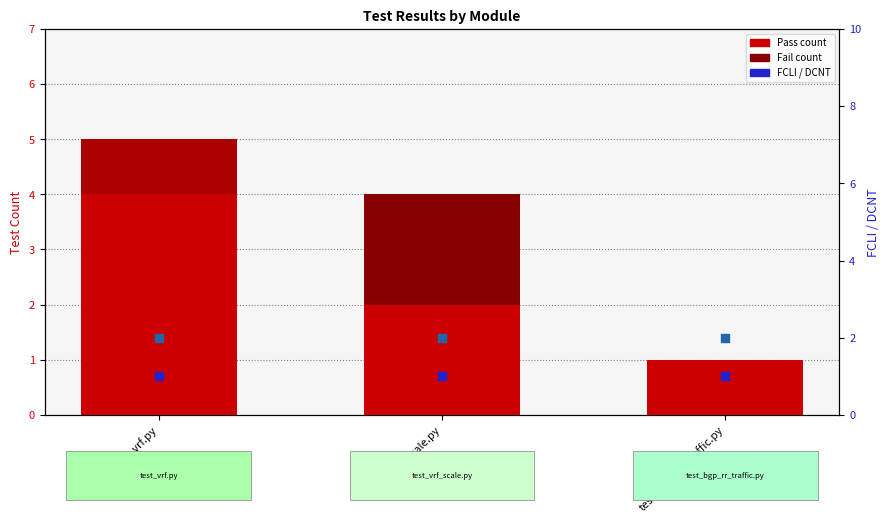

Which series contains the highest Y value?

Pass